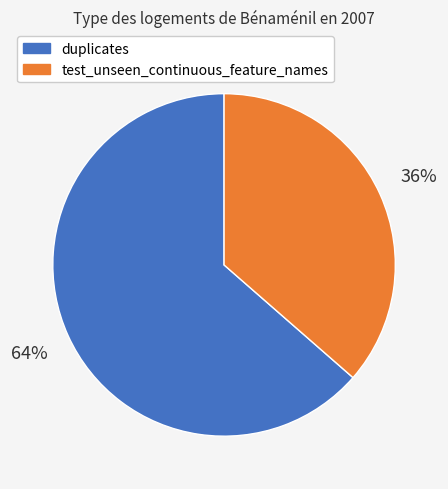

To the nearest percent, what is the average slice percentage?

50%